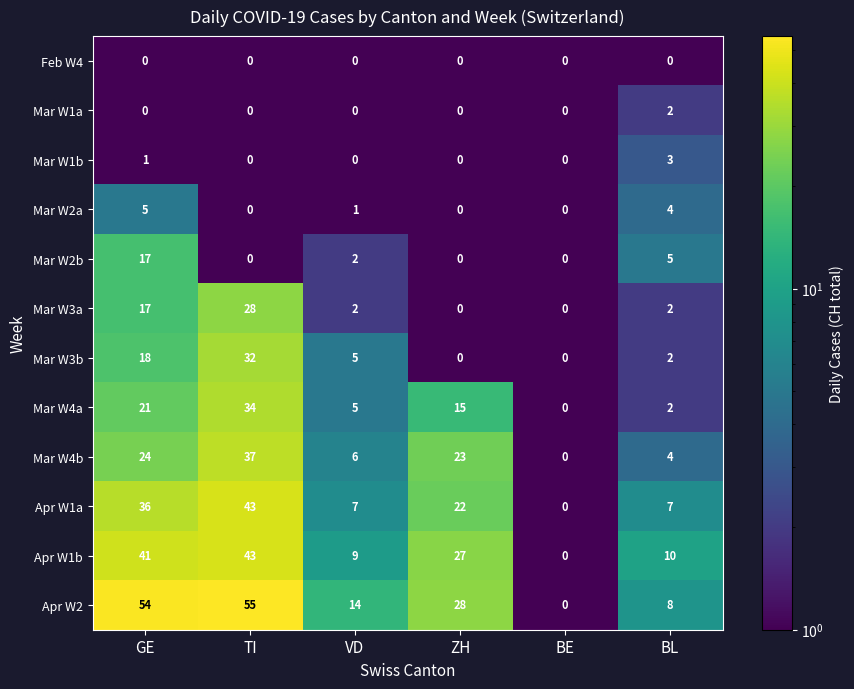

Is it true that Apr W2 equals 85 at GE?

False